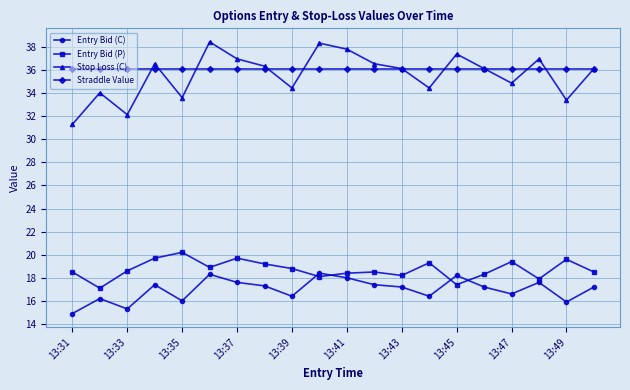

What are all the series names shown in the legend?

Entry Bid (C), Entry Bid (P), Stop Loss (C), Straddle Value